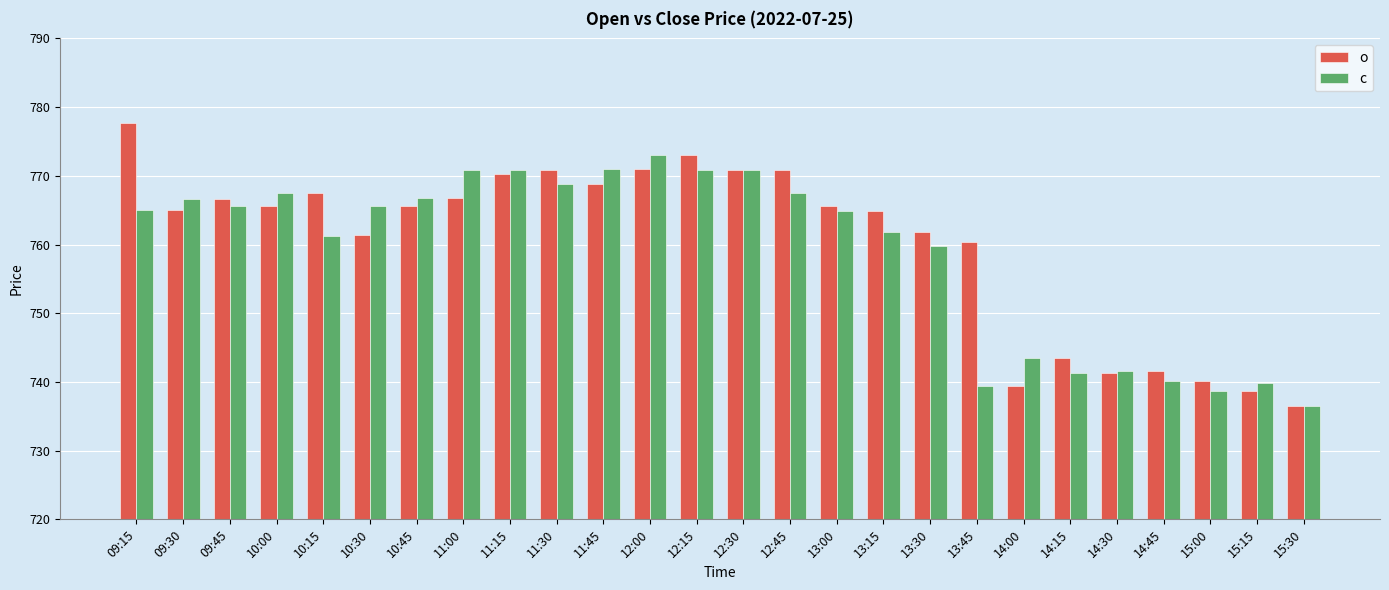

What is the label of the 20th bar from the right?

10:45